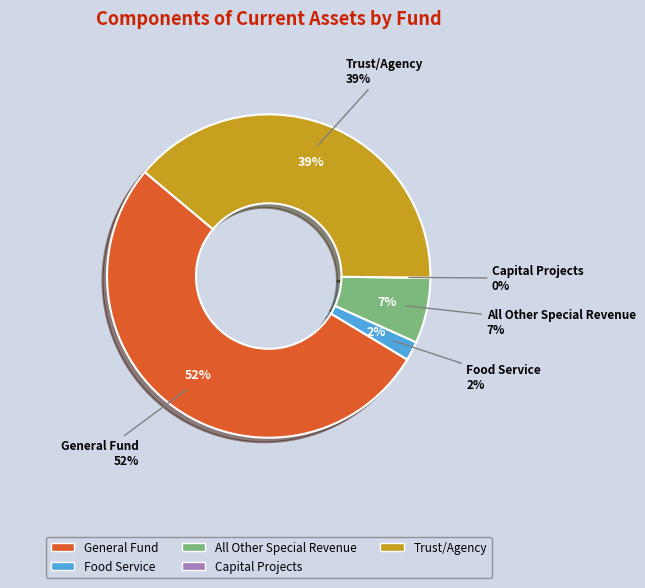

How many slices are in this pie chart?

5